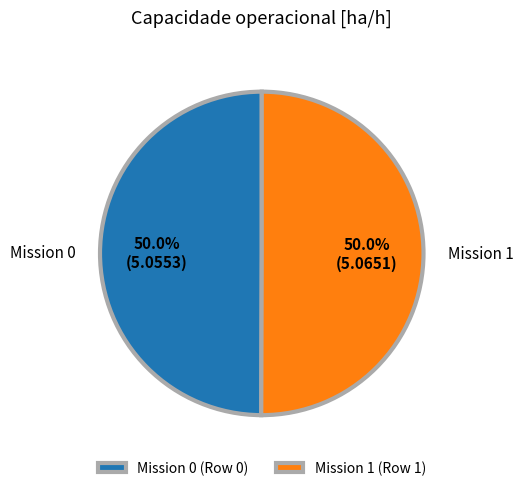

What percentage is NOT represented by Mission 1 (Row 1)?

50.0%